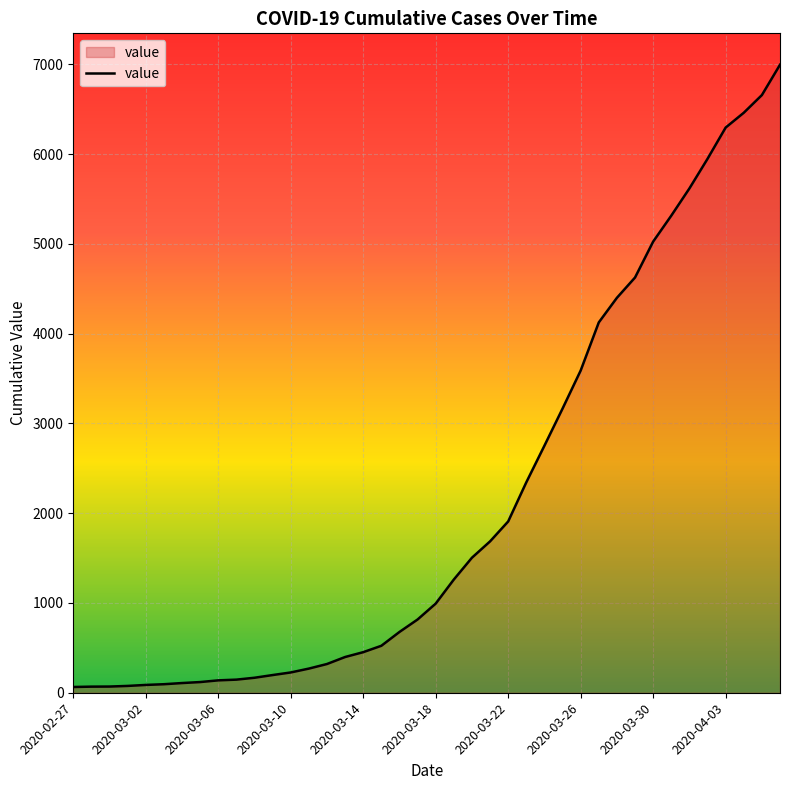

How many series are shown in this chart?

1